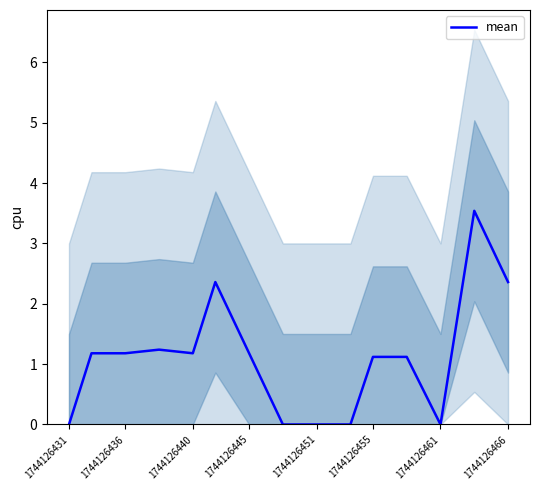

The value of mean at 1744126461 is 0.0. True or false?

True